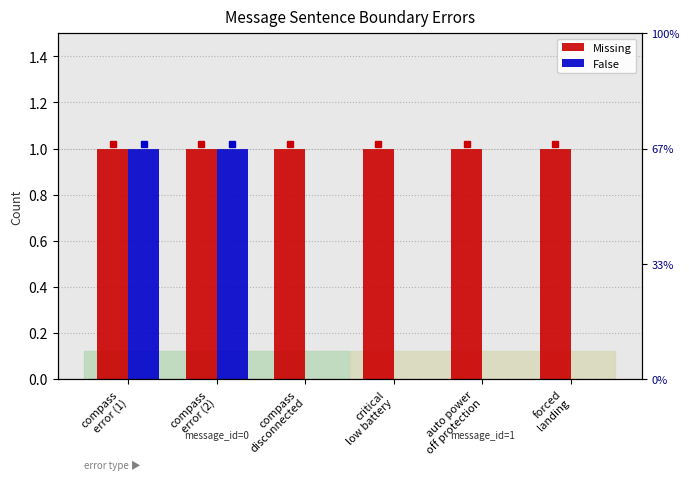

Read the Missing value at auto power
off protection.

1